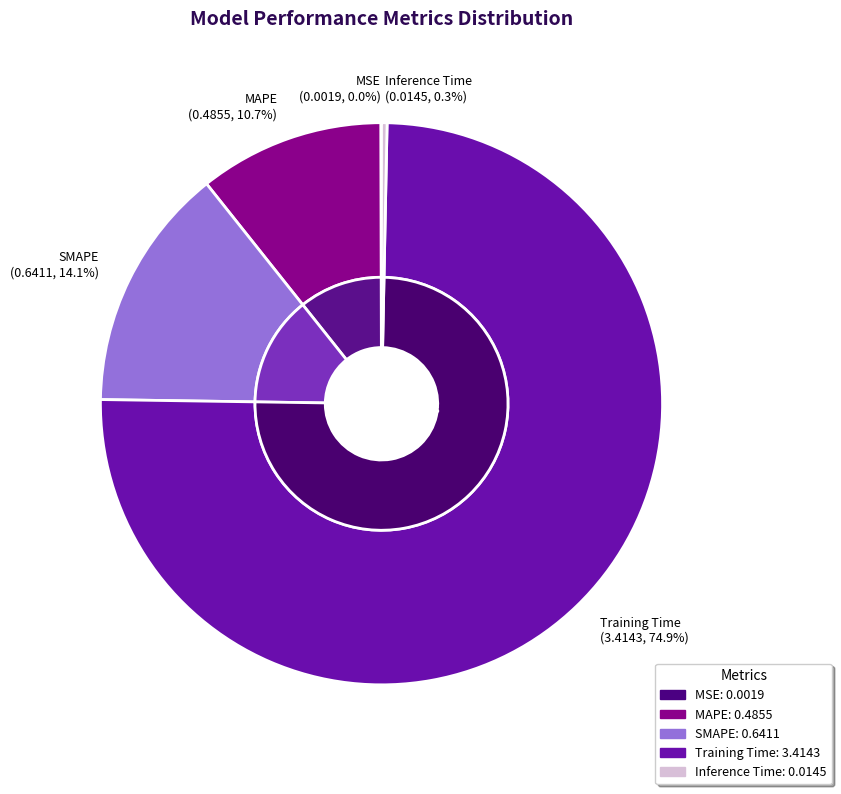

Is there any slice that represents more than half of the pie?

Yes